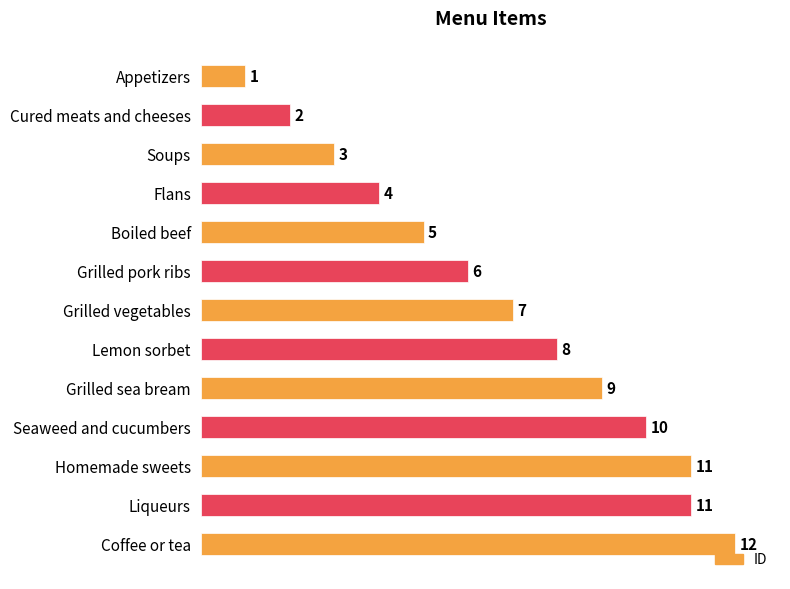

What is the label of the 4th bar from the top?

Flans